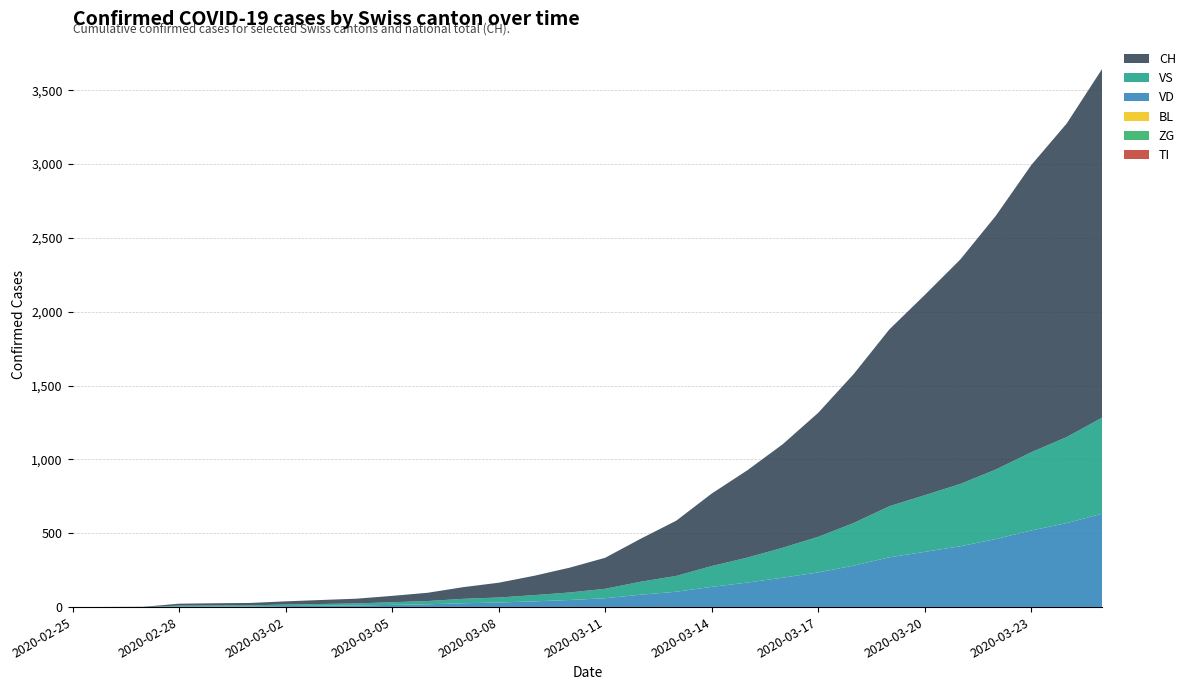

Reading right to left, transcribe all the data shown in this chart.

TI: 0	0	0	0	0	0	0	0	0	0	0	0	0	0	0	0	0	0	0	0	0	0	0	0	0	0	0	0	0	0
ZG: 0	0	0	0	0	0	0	0	0	0	0	0	0	0	0	0	0	0	0	0	0	0	0	0	0	0	0	0	0	0
BL: 1	1	1	1	1	1	1	1	1	1	1	1	1	1	1	1	1	1	1	1	1	1	1	1	1	1	0	0	0	0
VS: 651	583	530	471	422	384	346	289	241	203	169	141	107	88	64	51	42	34	30	22	18	14	12	10	7	6	6	0	0	0
VD: 632	568	518	460	411	373	336	280	234	198	165	136	103	83	59	47	38	30	25	18	14	10	8	6	4	4	4	0	0	0
CH: 2363	2124	1945	1718	1520	1356	1197	1009	840	701	591	491	374	291	210	168	131	100	79	56	43	32	27	22	16	15	13	2	1	0